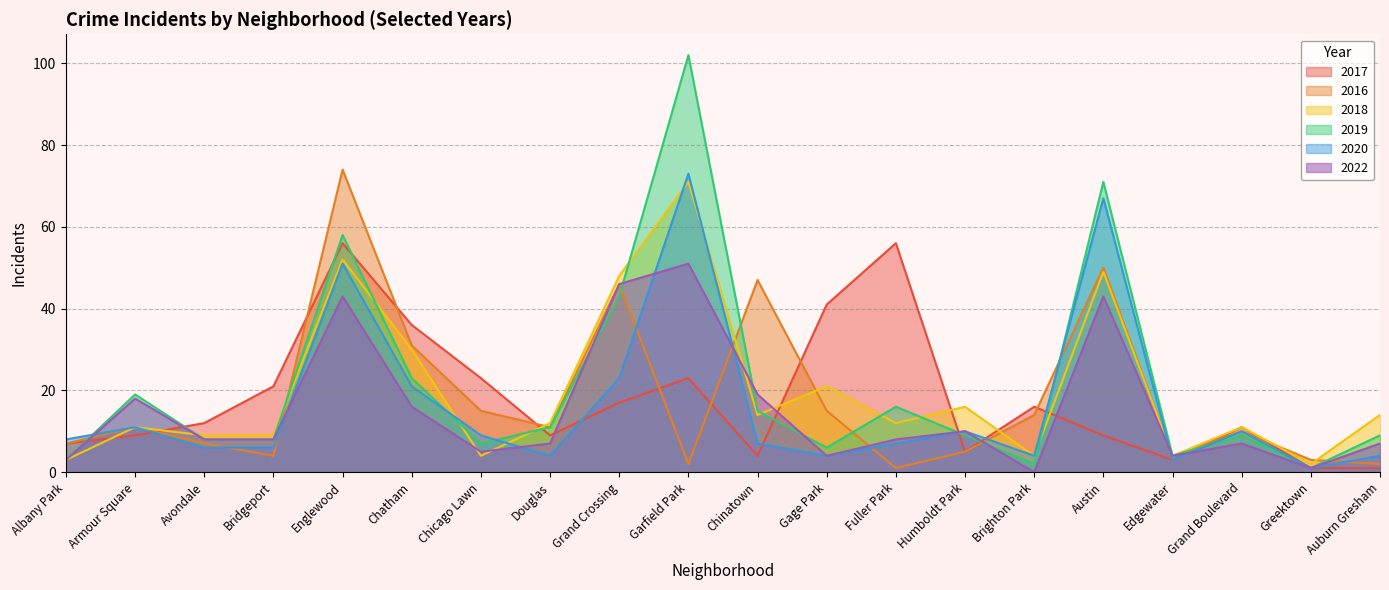

What is the total value across all series at Chicago Lawn?

63